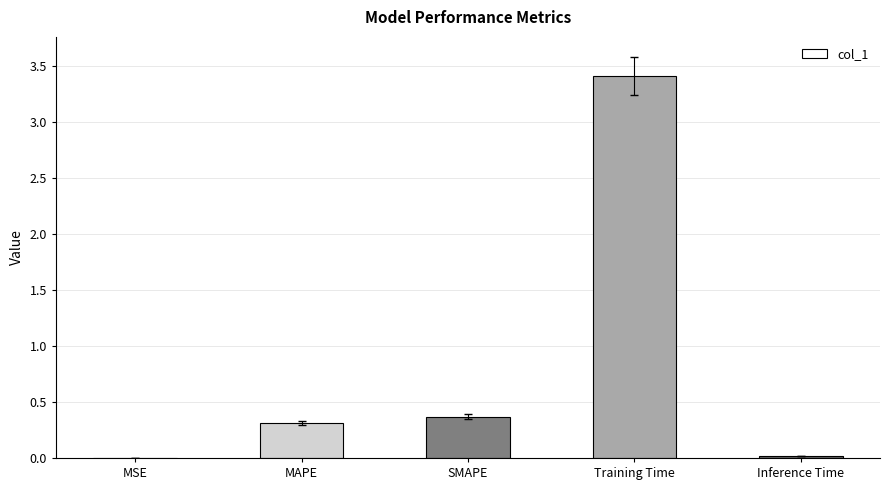

Is it true that the value at SMAPE is 0.4?

True